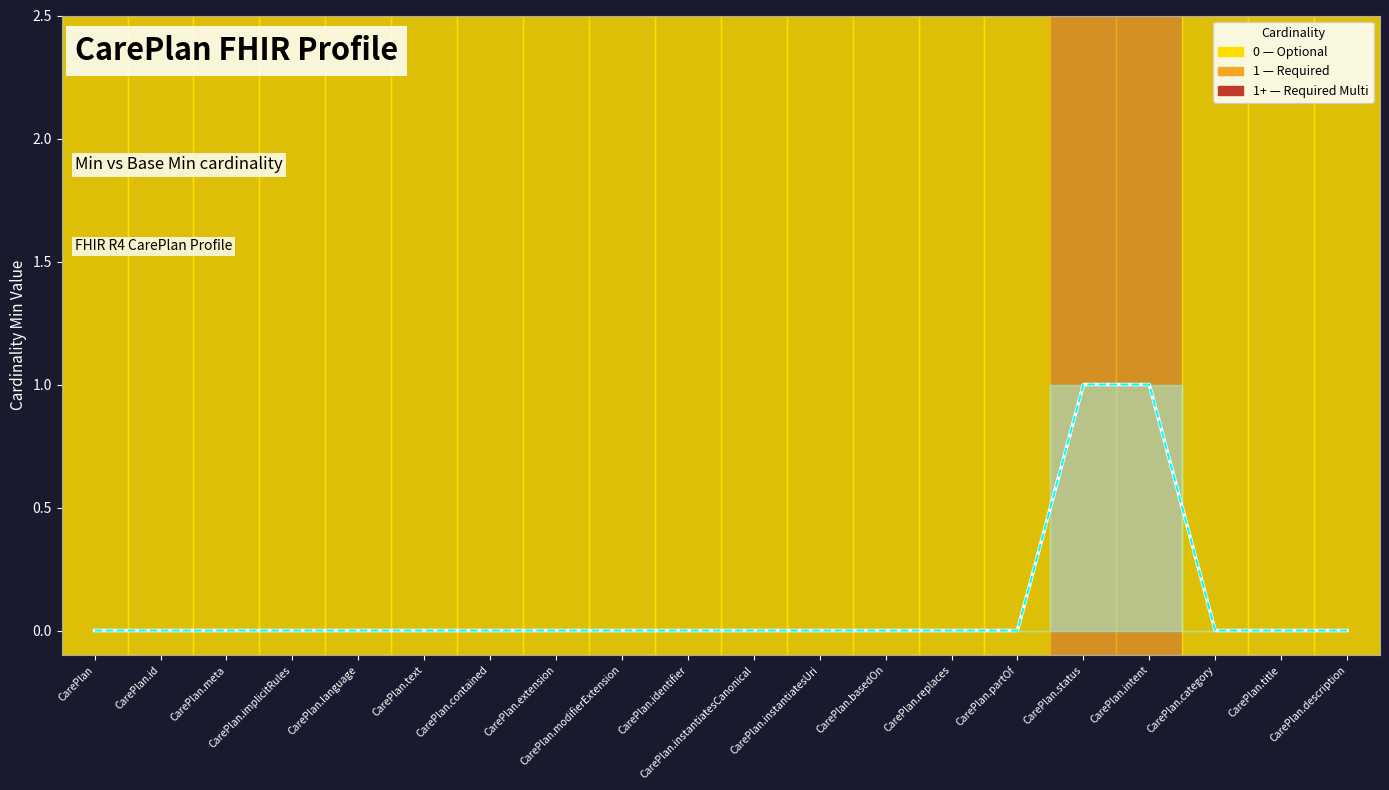

Rank the series by their maximum value, from lowest to highest.

Min (line), Base Min (line)